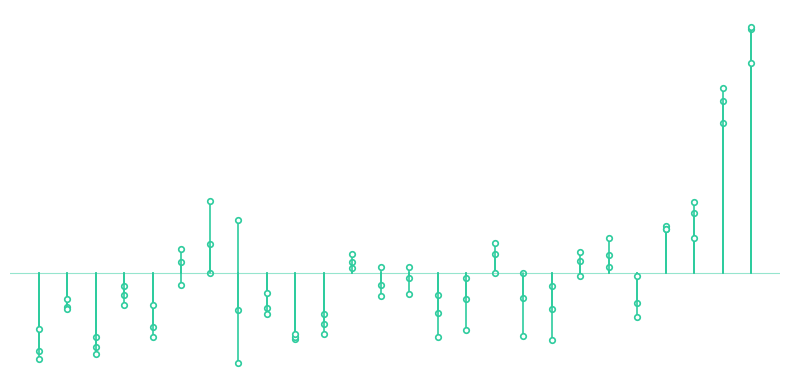

Reading left to right, transcribe all the data shown in this chart.

Blink Ratio: 2.1	2.1	2.1	2.1	2.1	2.1	2.1	2.1	2.1	2.1	2.1	2.1	2.1	2.1	2.1	2.1	2.1	2.1	2.1	2.1	2.1	2.1	2.2	2.2	2.3	2.3
N_Blink ratio: -1.1	-0.5	-1.1	-0.3	-0.8	0.2	0.4	-0.5	-0.5	-0.9	-0.7	0.2	-0.2	-0.1	-0.6	-0.4	0.3	-0.4	-0.5	0.2	0.3	-0.4	0.7	0.9	2.5	3.5
Left Eye ratio: 2.1	2.2	2.1	2.2	2.1	2.2	2.2	2.1	2.2	2.1	2.2	2.2	2.2	2.2	2.2	2.2	2.2	2.2	2.2	2.2	2.2	2.2	2.2	2.3	2.4	2.5
N_left Blink: -1.2	-0.5	-0.9	-0.2	-0.9	0.3	-0.0	-1.3	-0.6	-0.9	-0.6	0.1	-0.3	0.1	-0.3	-0.1	0.4	0.0	-0.2	0.3	0.1	-0.6	0.6	1.0	2.1	3.5
Right Eye Ratio: 2.0	2.0	2.0	2.0	2.0	2.0	2.1	2.1	2.0	2.0	2.0	2.1	2.0	2.0	2.0	2.0	2.0	2.0	2.0	2.0	2.1	2.0	2.1	2.1	2.2	2.2
N_right Blink: -0.8	-0.4	-1.2	-0.5	-0.5	-0.2	1.0	0.8	-0.3	-0.9	-0.9	0.3	0.1	-0.3	-0.9	-0.8	-0.0	-0.9	-1.0	-0.0	0.5	-0.0	0.6	0.5	2.6	3.0